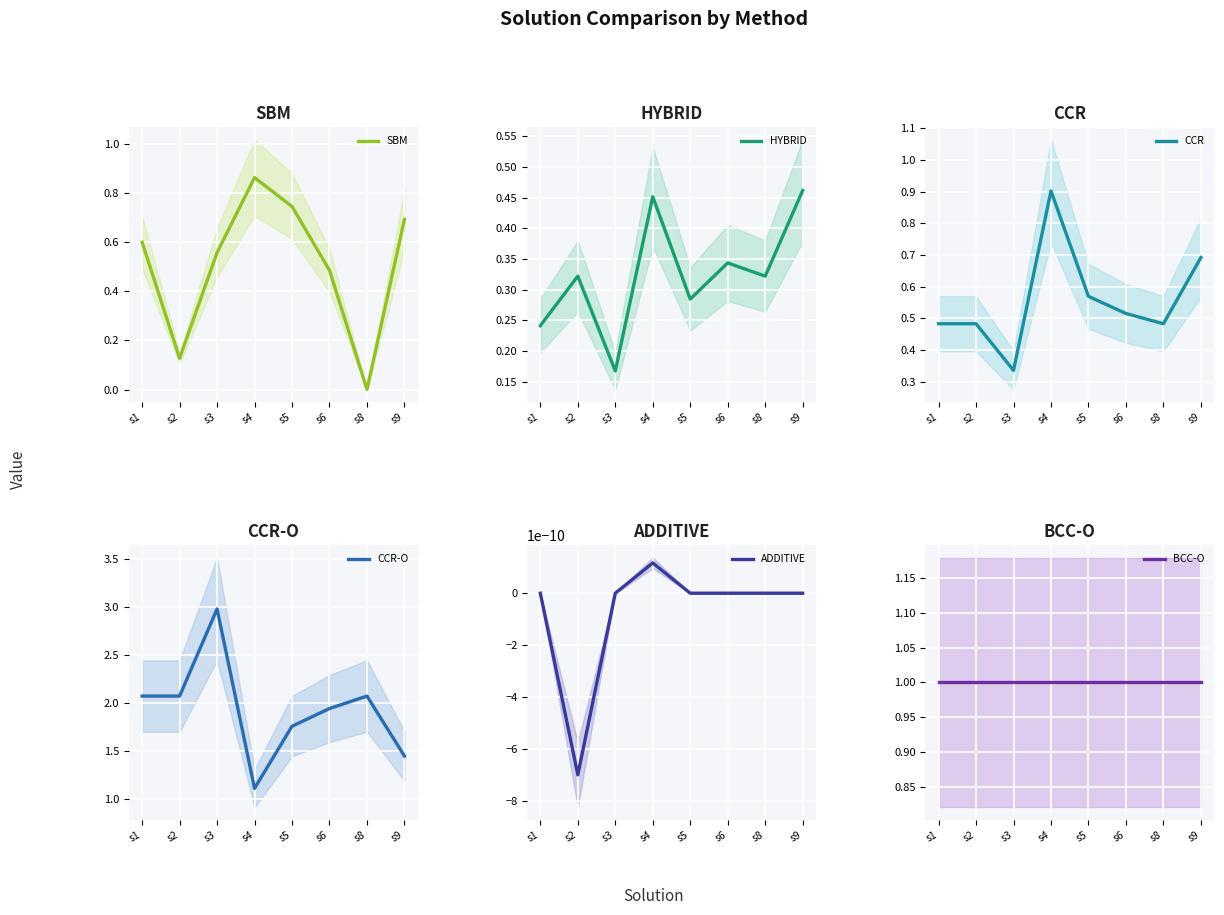

Reading left to right, extract all data points from this chart.

SBM: s1=0.6	s2=0.1	s3=0.6	s4=0.9	s5=0.7	s6=0.5	s8=0.0	s9=0.7
HYBRID: s1=0.2	s2=0.3	s3=0.2	s4=0.5	s5=0.3	s6=0.3	s8=0.3	s9=0.5
CCR: s1=0.5	s2=0.5	s3=0.3	s4=0.9	s5=0.6	s6=0.5	s8=0.5	s9=0.7
CCR-O: s1=2.1	s2=2.1	s3=3.0	s4=1.1	s5=1.8	s6=1.9	s8=2.1	s9=1.4
ADDITIVE: s1=0.0	s2=-0.0	s3=0.0	s4=0.0	s5=0.0	s6=0.0	s8=0.0	s9=0.0
BCC-O: s1=1.0	s2=1.0	s3=1.0	s4=1.0	s5=1.0	s6=1.0	s8=1.0	s9=1.0